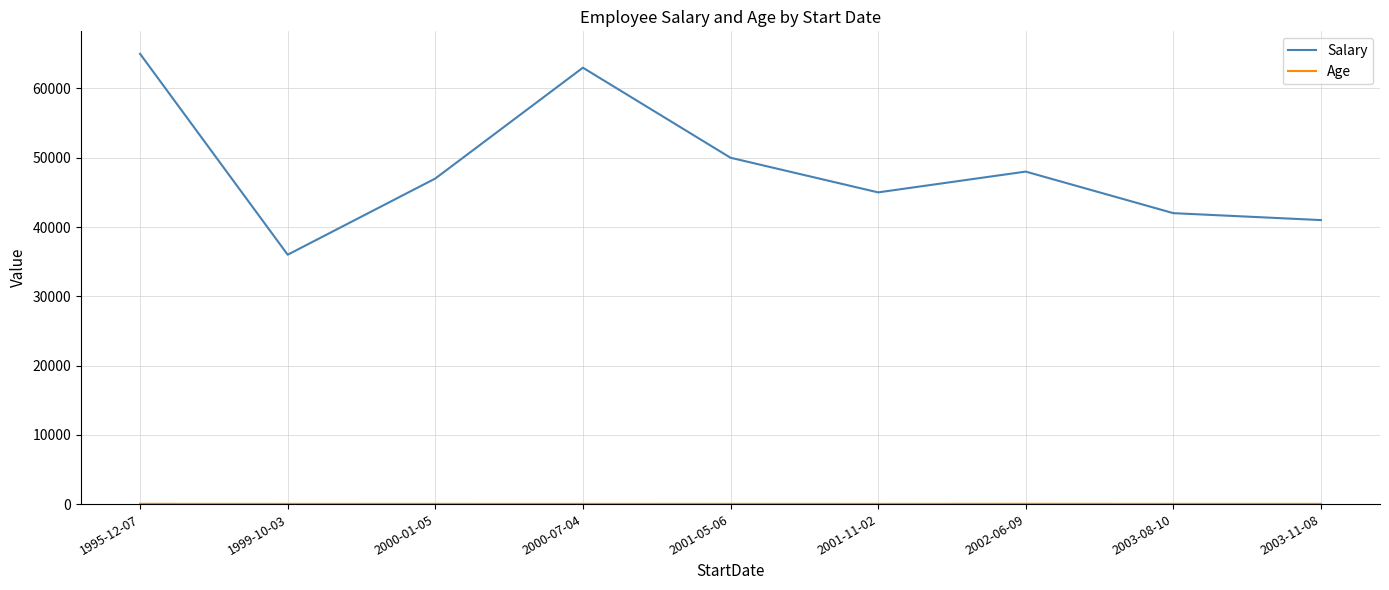

Rank the categories by Salary value from highest to lowest.

1995-12-07, 2000-07-04, 2001-05-06, 2002-06-09, 2000-01-05, 2001-11-02, 2003-08-10, 2003-11-08, 1999-10-03